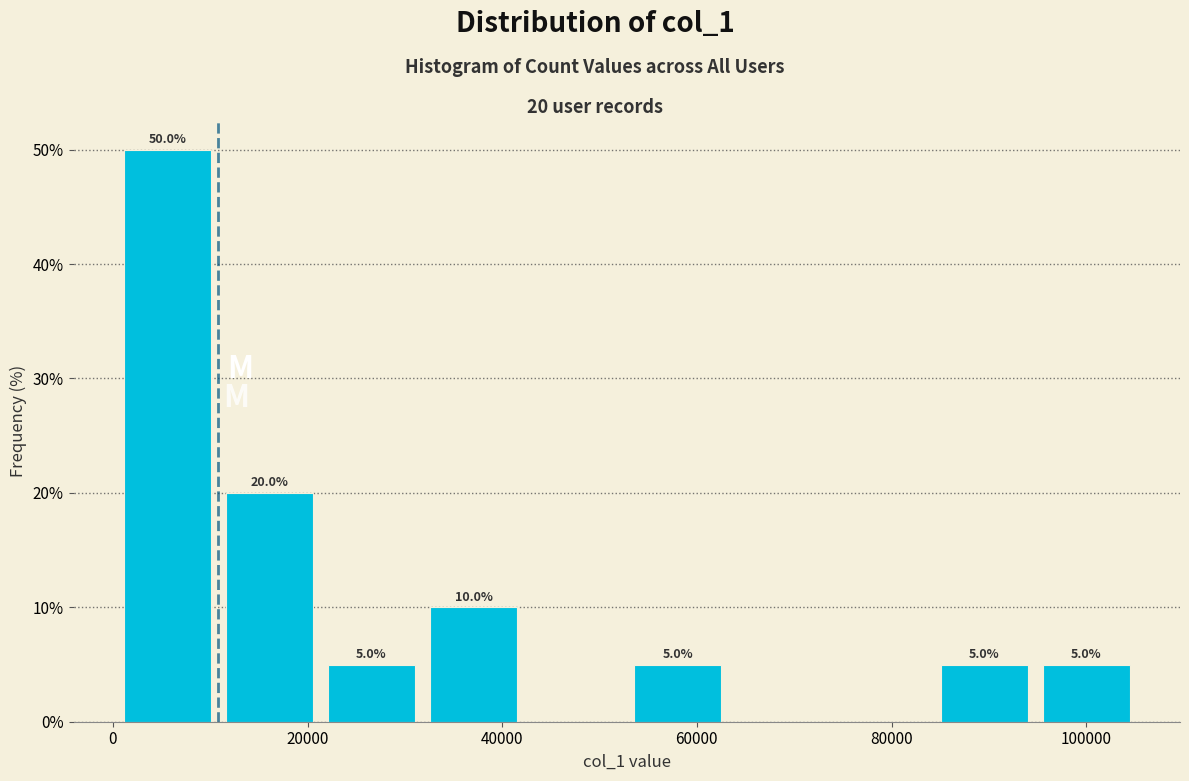

Which range on the x-axis has the tallest bar?

0 to 10000